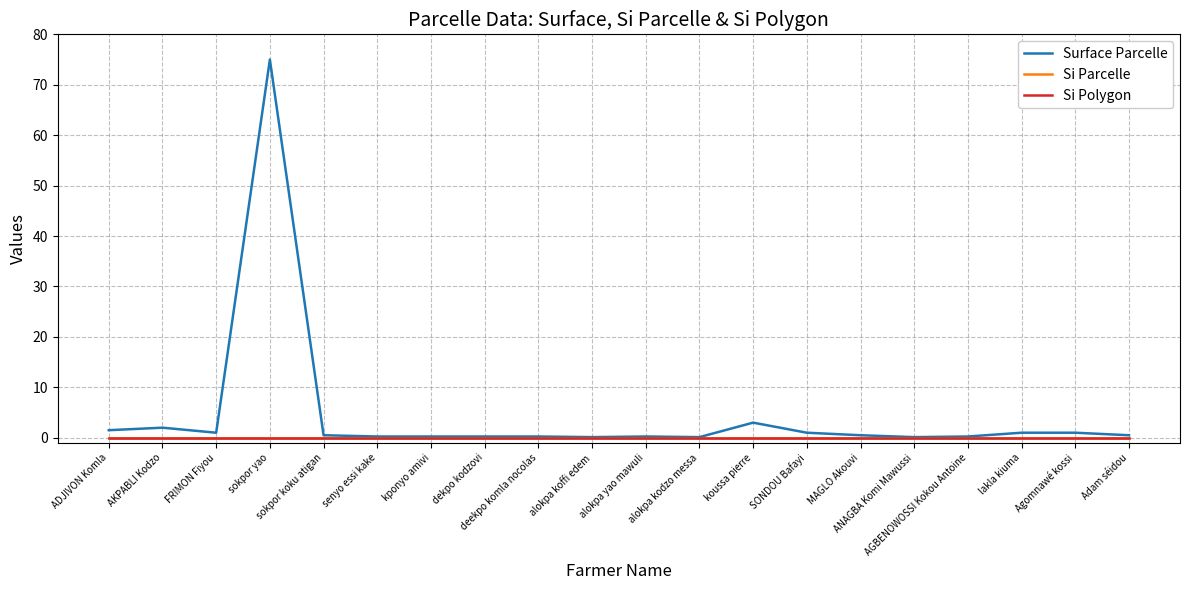

Is the value of Si Polygon at ANAGBA Komi Mawussi greater than the value of Surface Parcelle at sokpor koku atigan?

No